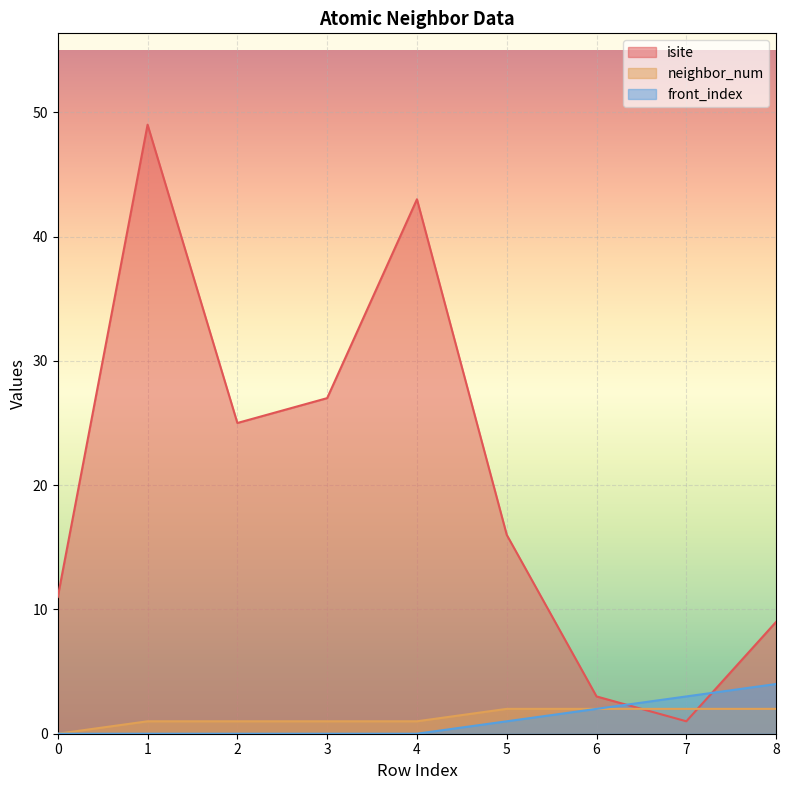

Where do isite and front_index first cross each other?

6 and 7